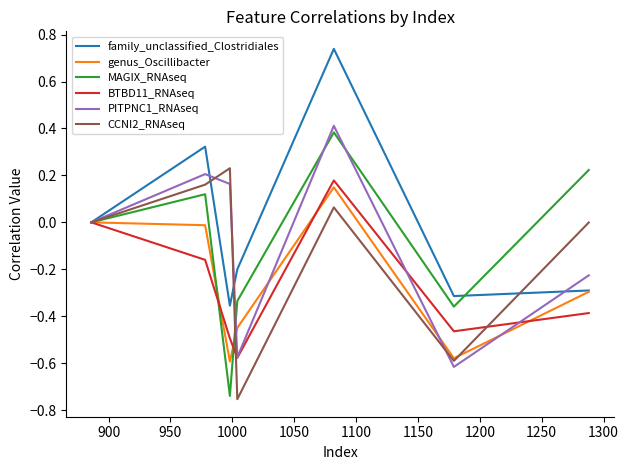

Which series has the largest range (max minus min)?

MAGIX_RNAseq